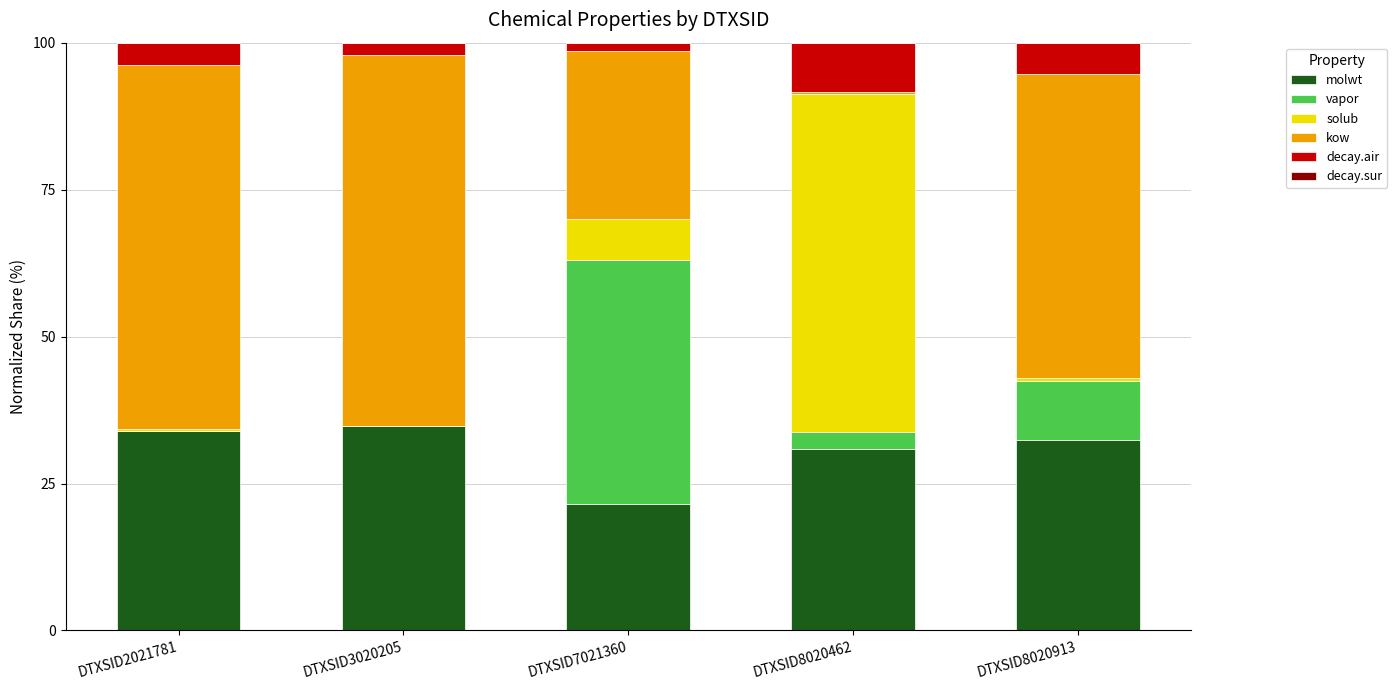

The molwt series shows 33.9 at DTXSID2021781. True or false?

True